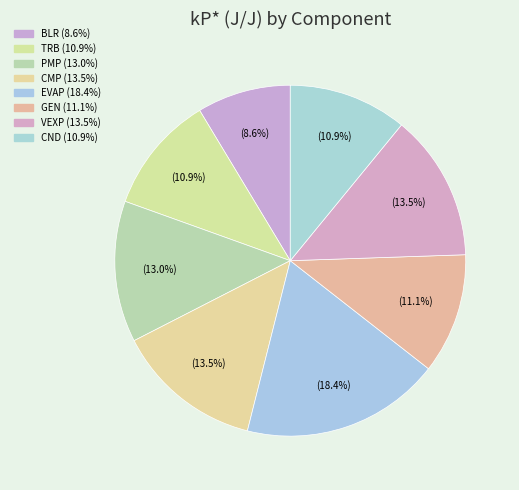

What is the largest slice in the pie chart?

EVAP